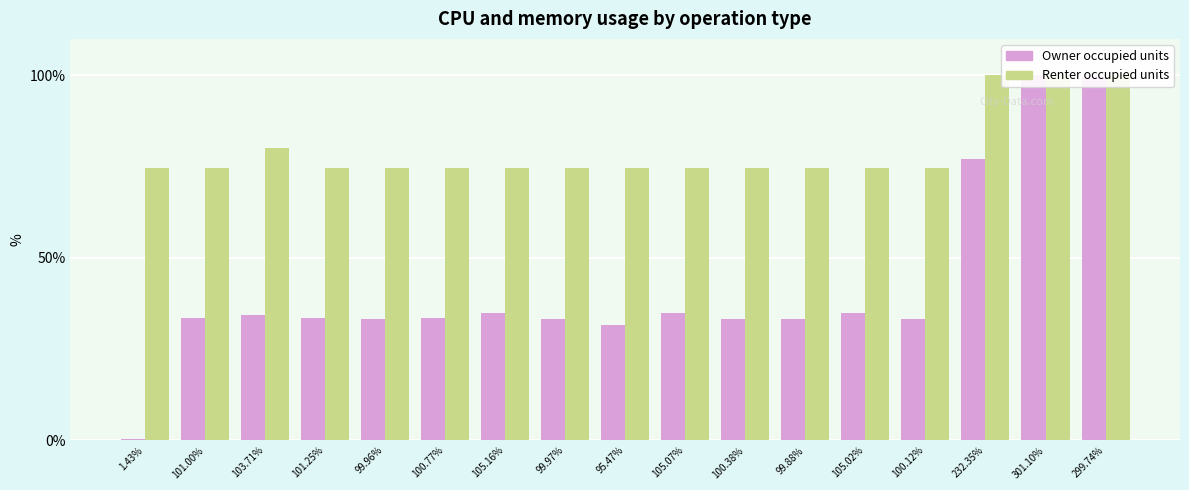

How many bars are there in each group?

2